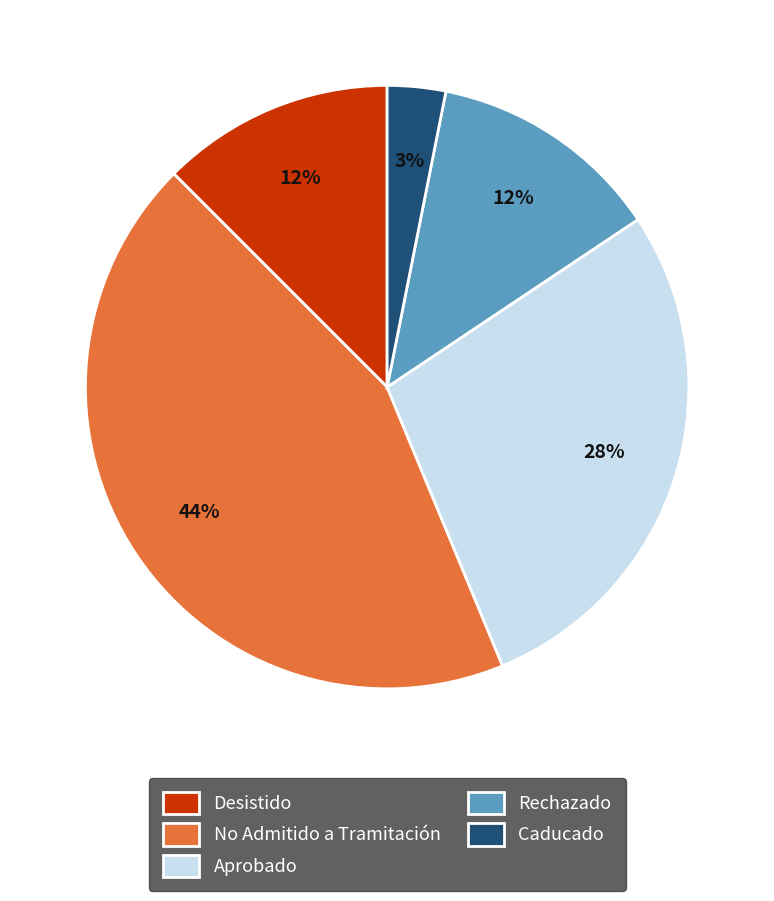

Approximately how many times larger is the value at Rechazado compared to Desistido?

1.0